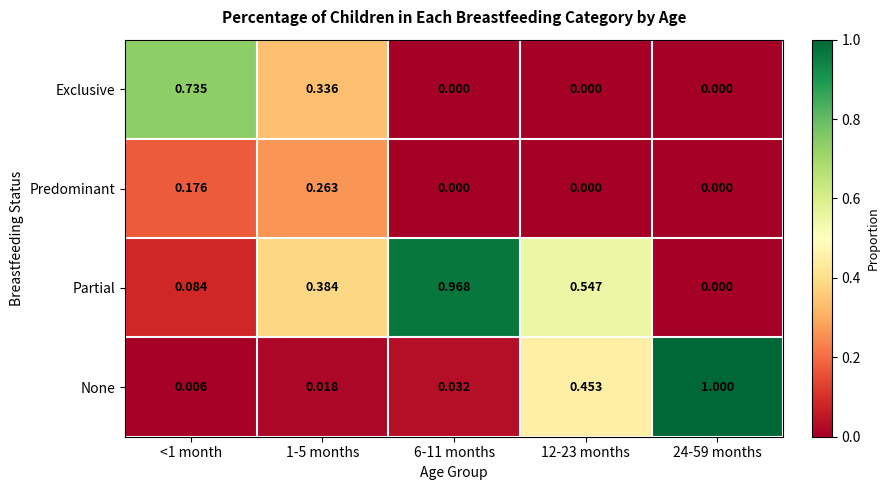

How many data points does each series have?

5